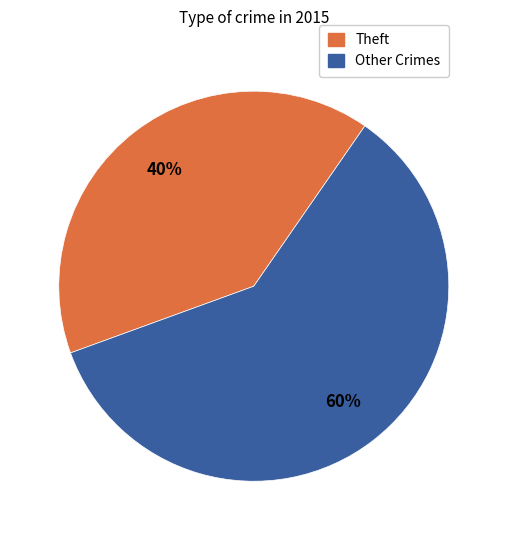

Is there a majority slice in this chart?

Yes